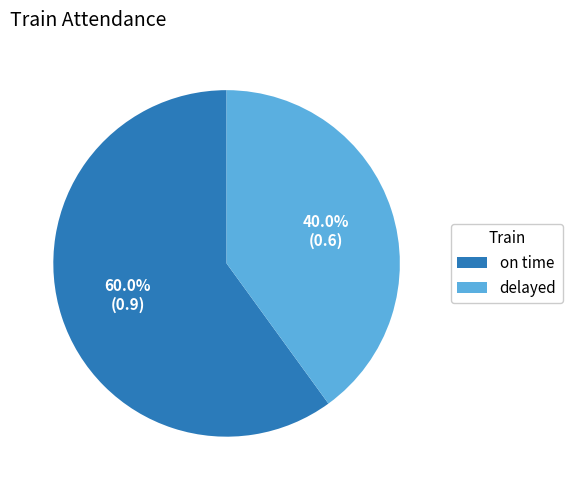

Is it true that on time is 73% of the pie?

False